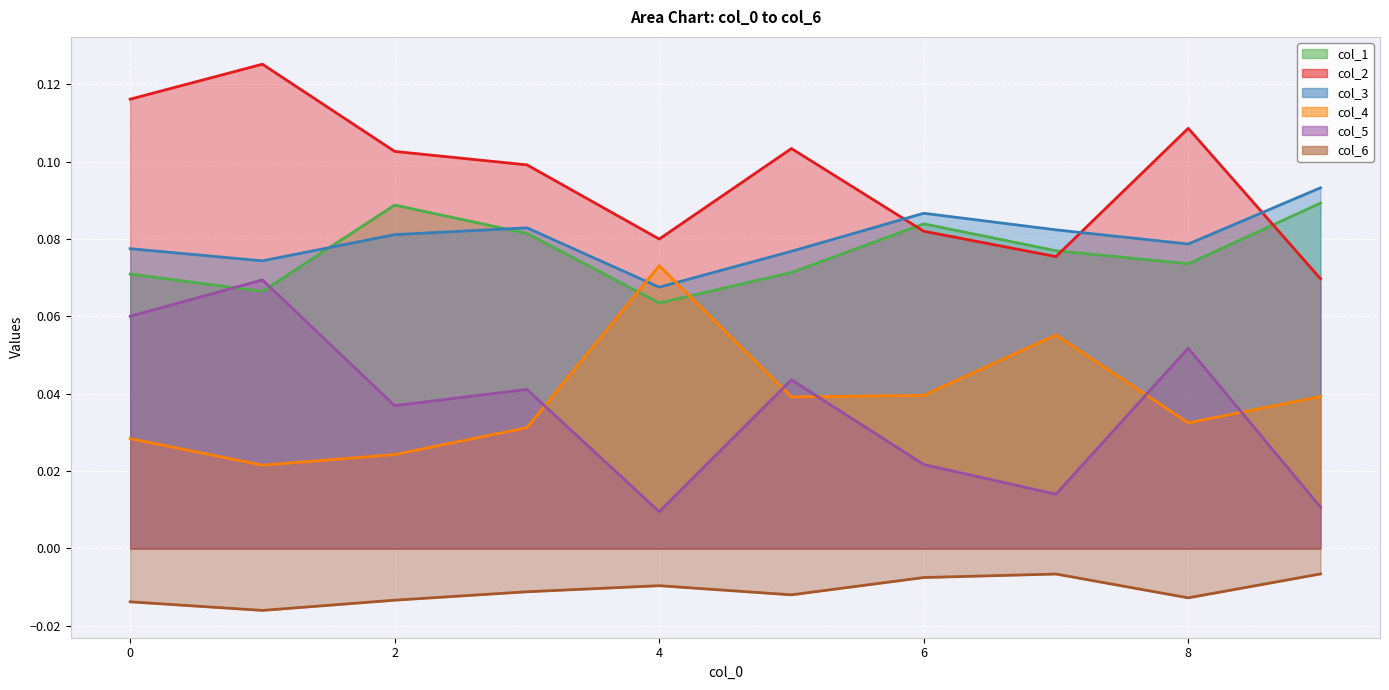

Rank the series by their maximum value, from lowest to highest.

col_6, col_5, col_4, col_1, col_3, col_2